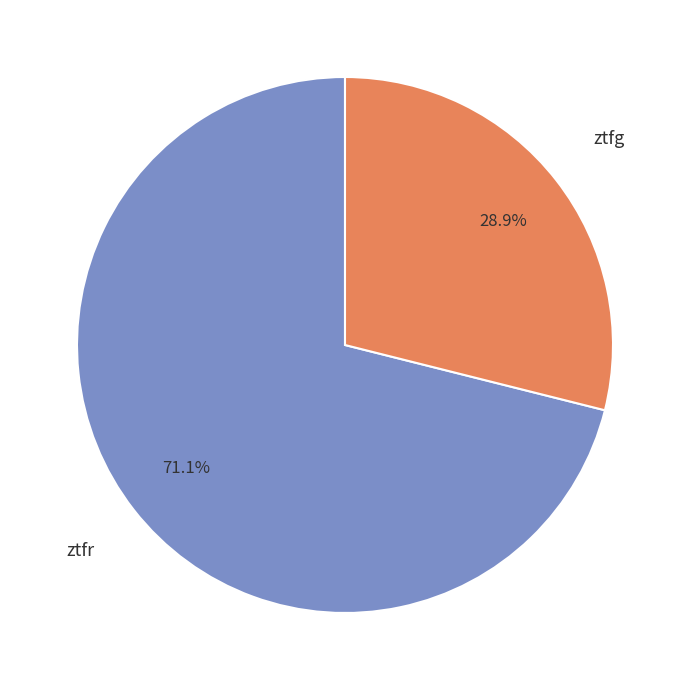

To the nearest percent, what percentage of the pie is ztfr?

71%